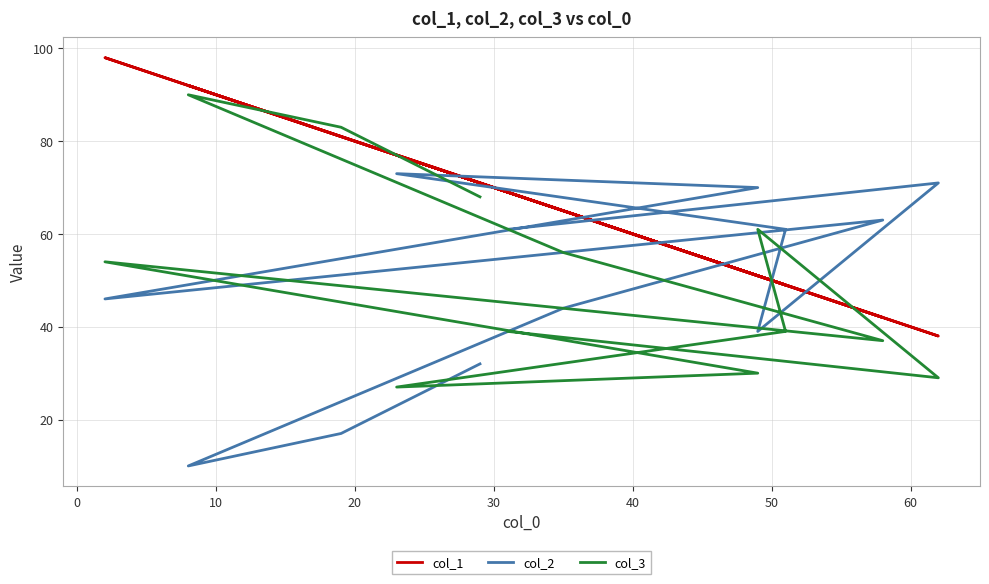

How many interior local peaks does the col_2 series have?

3